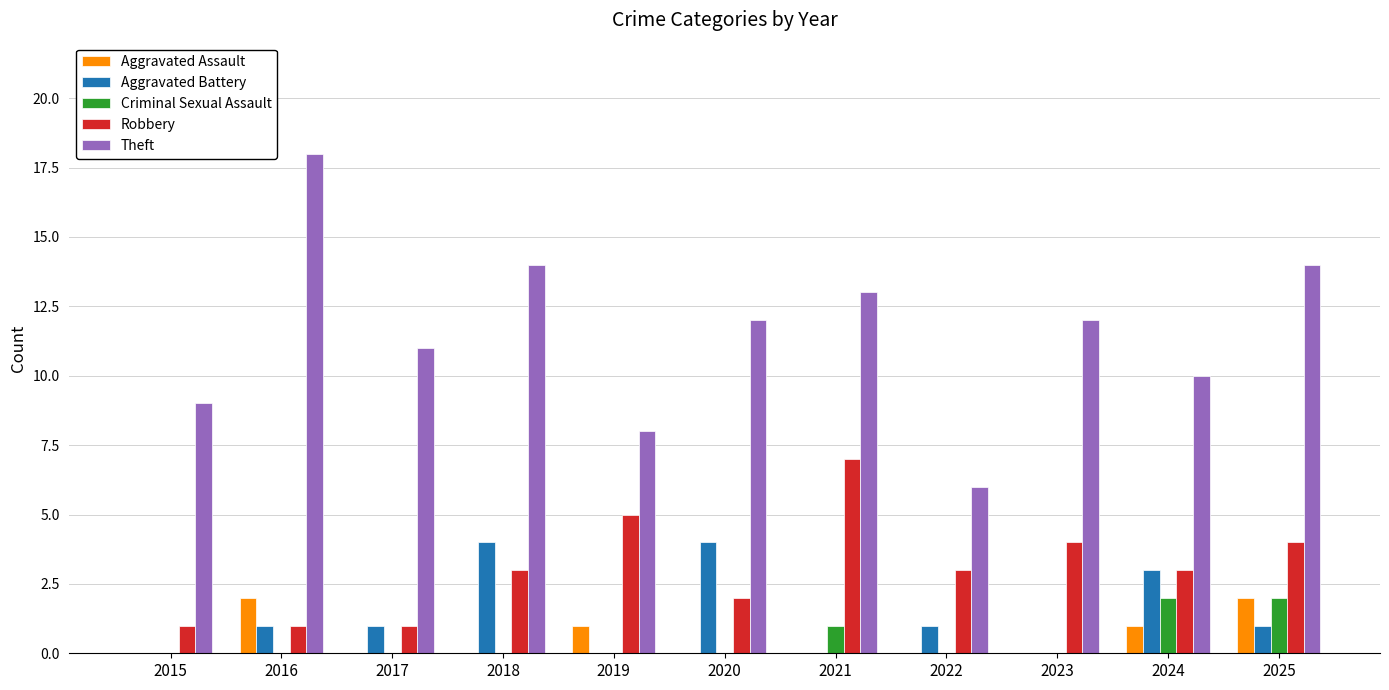

What is the maximum value shown in the chart?

18